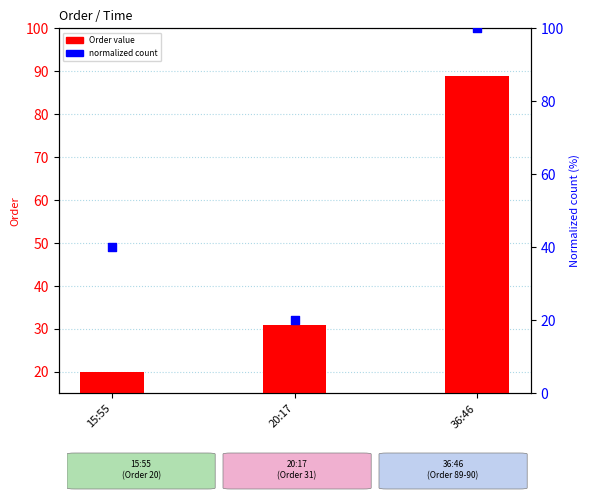

Which series has the largest Y range (max minus min)?

count per time slot (normalized)